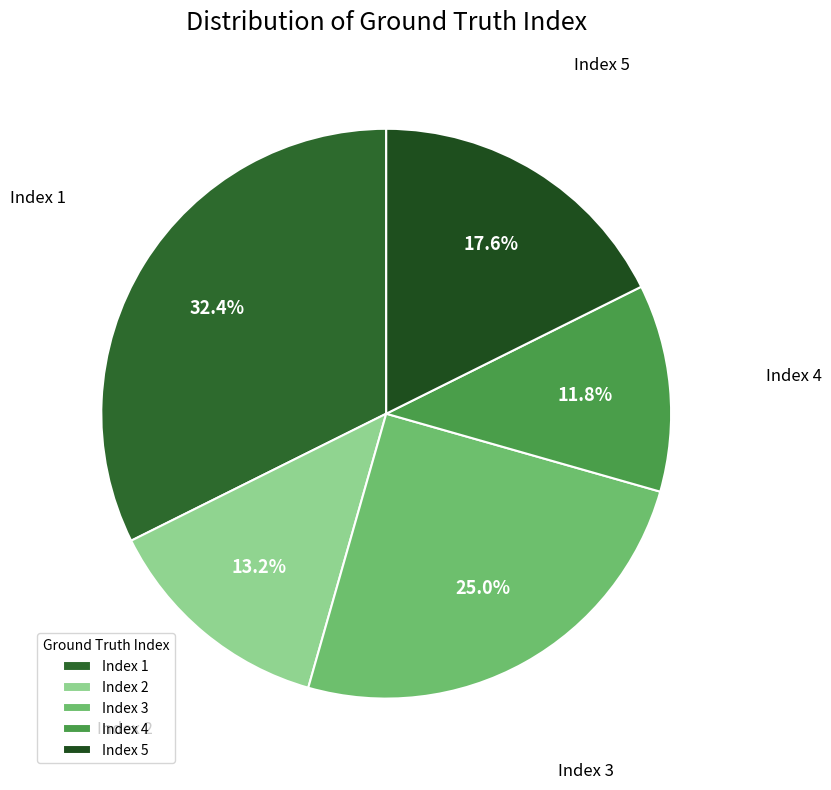

What portion of the pie excludes Index 5?

82.4%